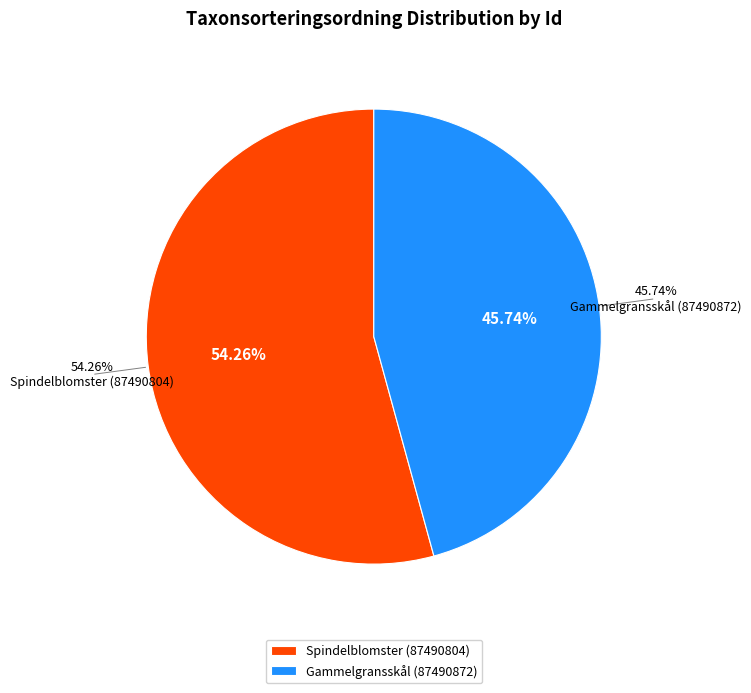

To the nearest percent, what portion does Spindelblomster (87490804) represent?

54%